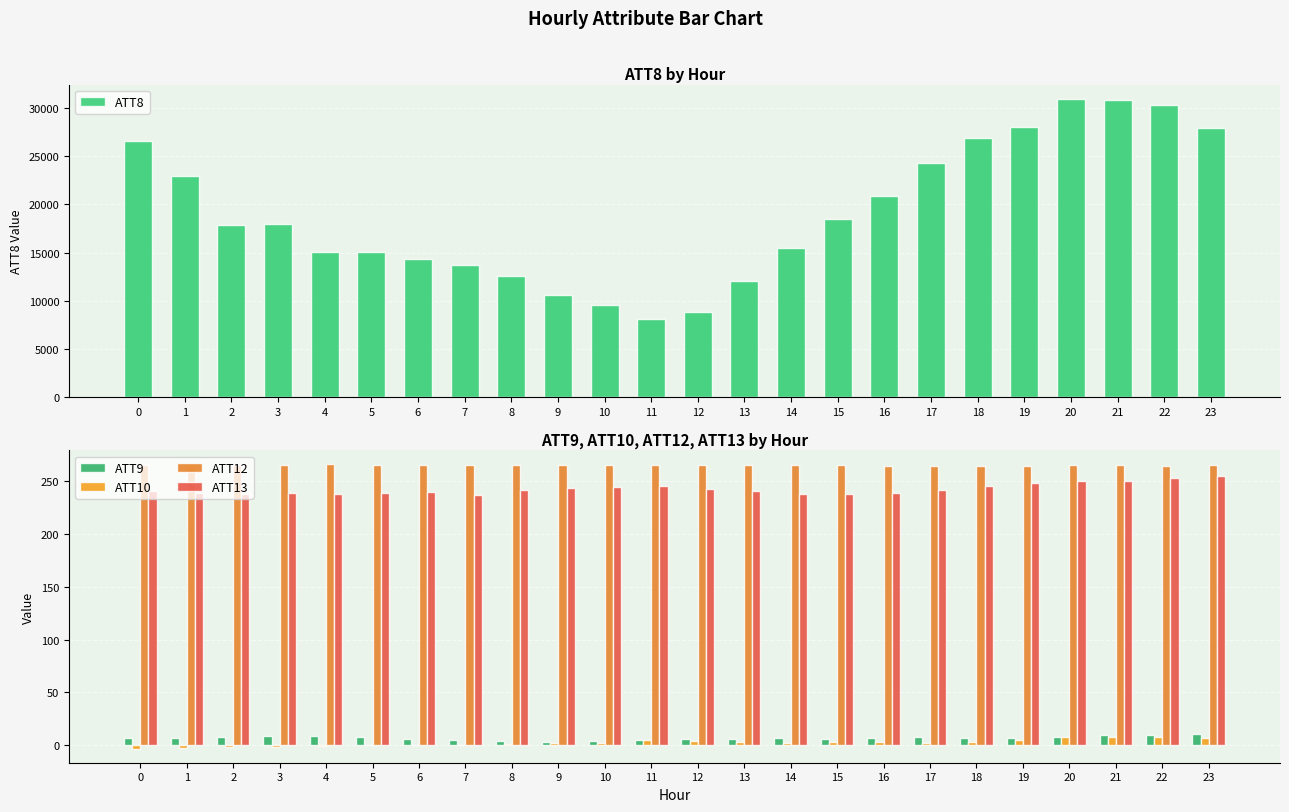

What is the lowest value of the ATT10 series?

-3.1